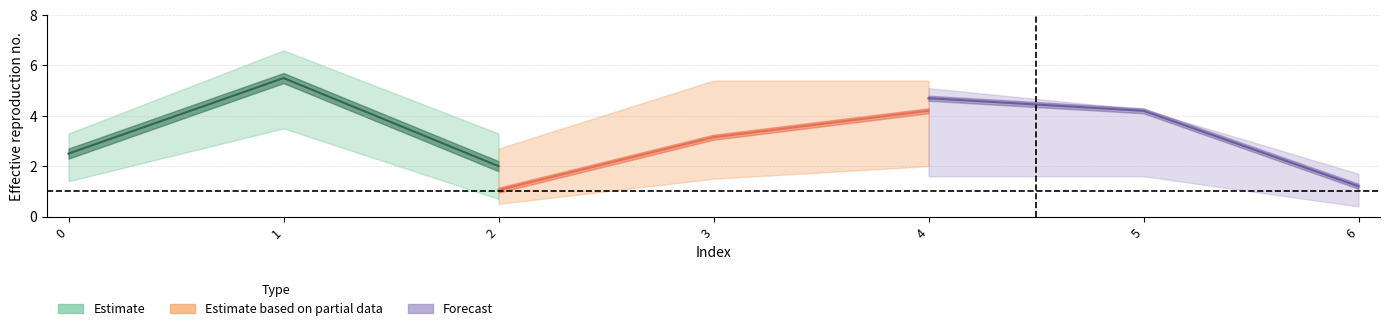

Reading left to right, extract all data points from this chart.

col_0: 2	5	1	3	4	4	1
col_1: 3	6	3	6	6	5	2